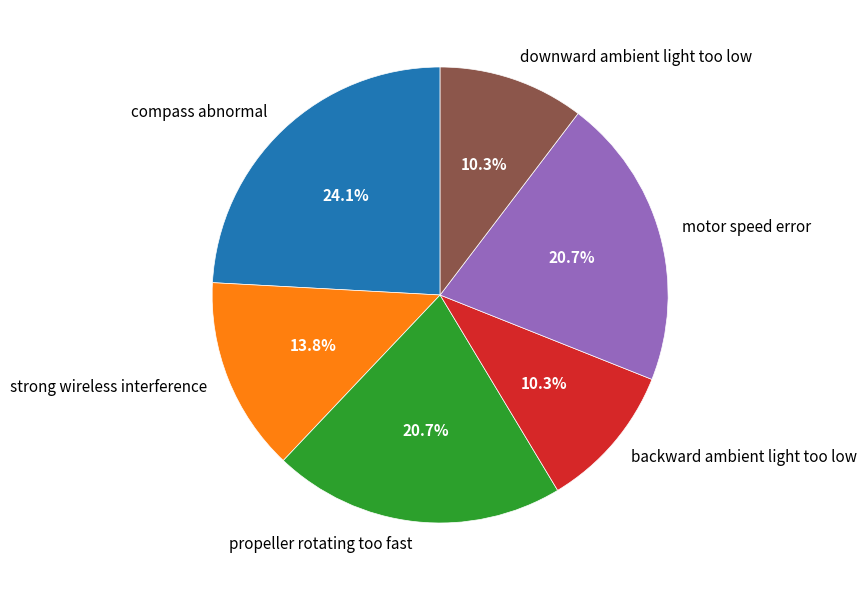

What is the largest slice in the pie chart?

compass abnormal